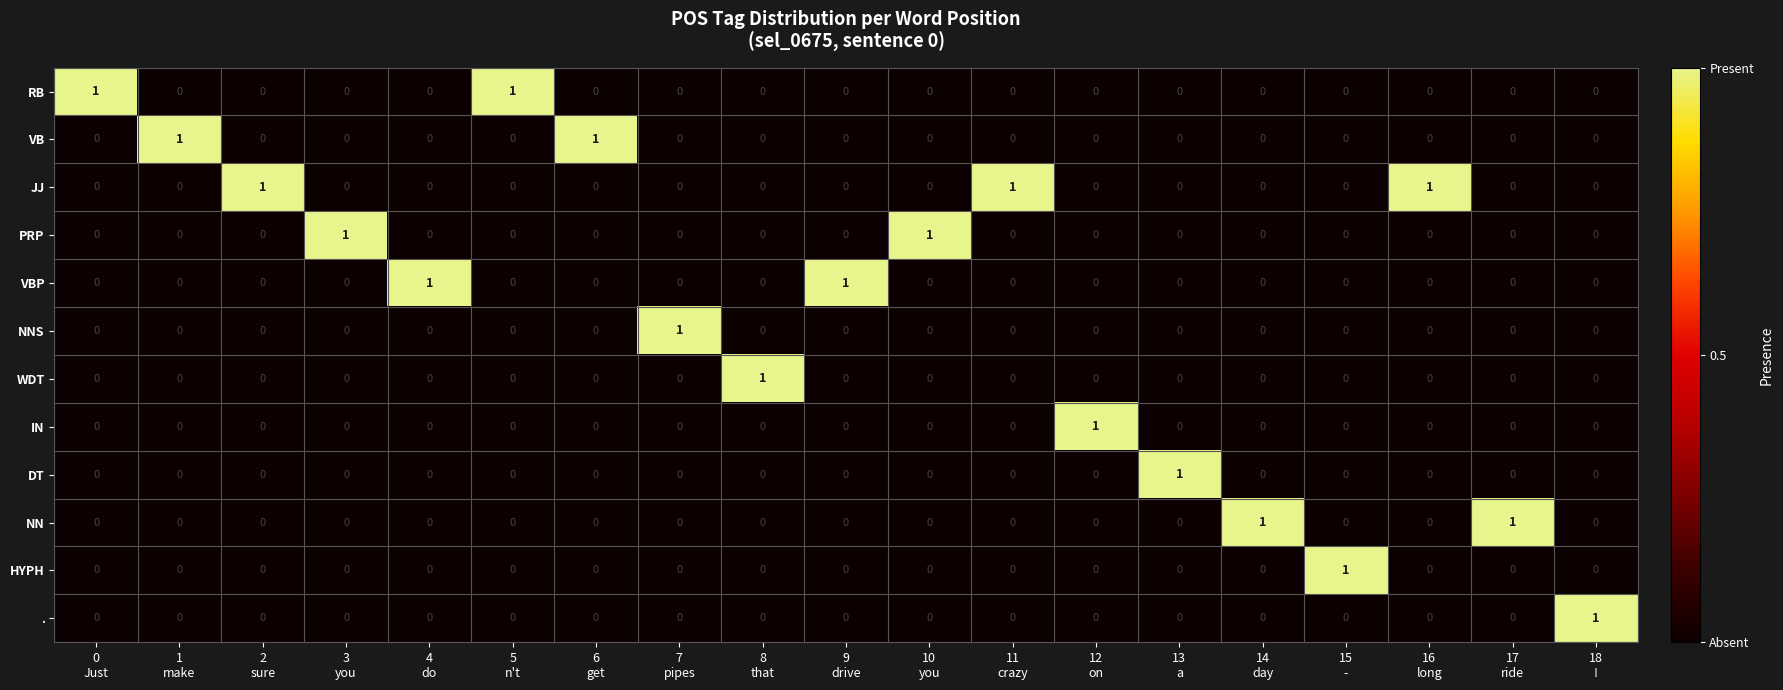

What is the maximum value shown in the chart?

1